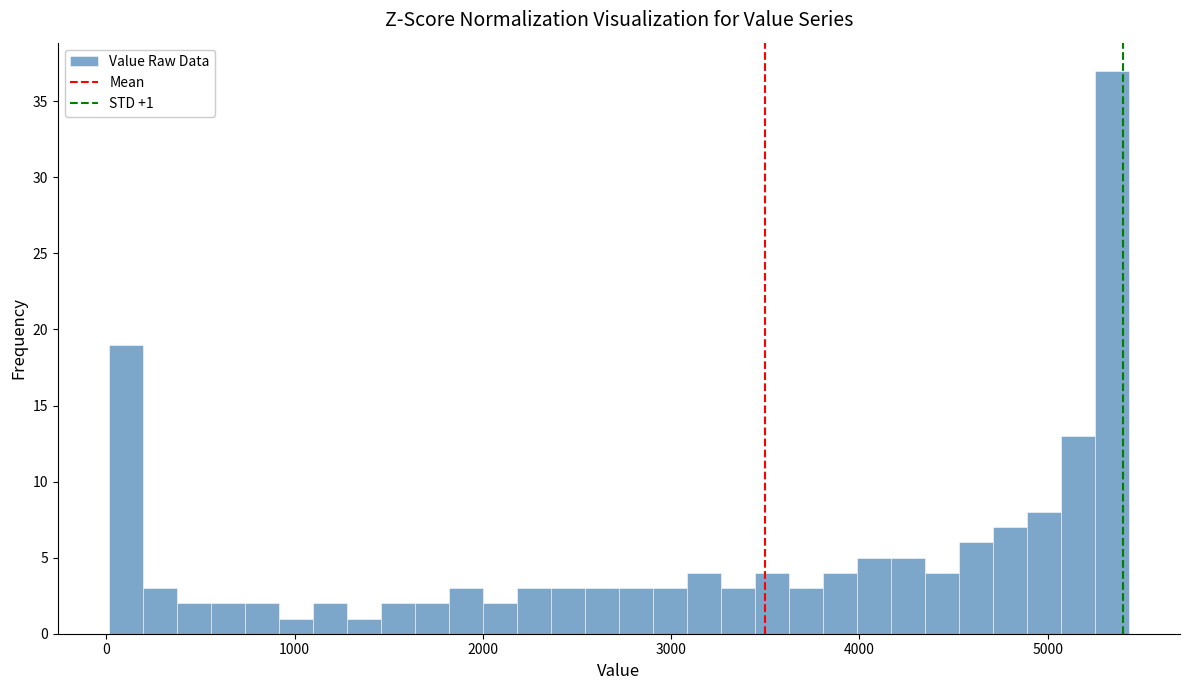

Read against the x-axis, roughly where is the centre of the tallest bar?

5300